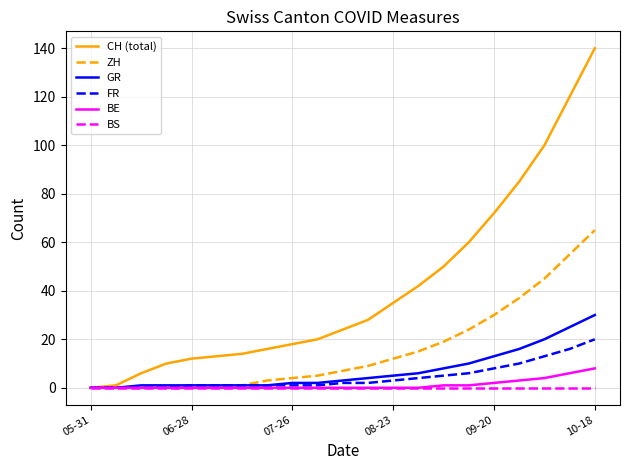

What is the maximum value shown in the chart?

140